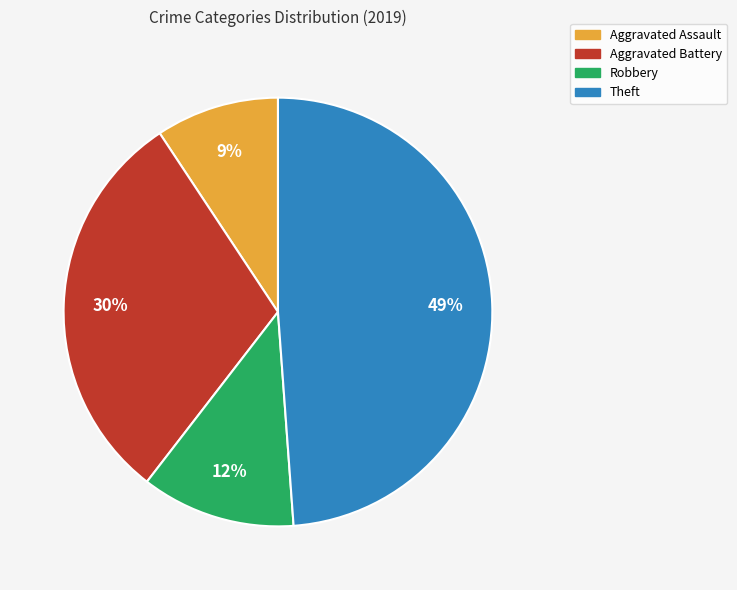

Do Theft and Aggravated Assault together represent more than half of the pie?

Yes